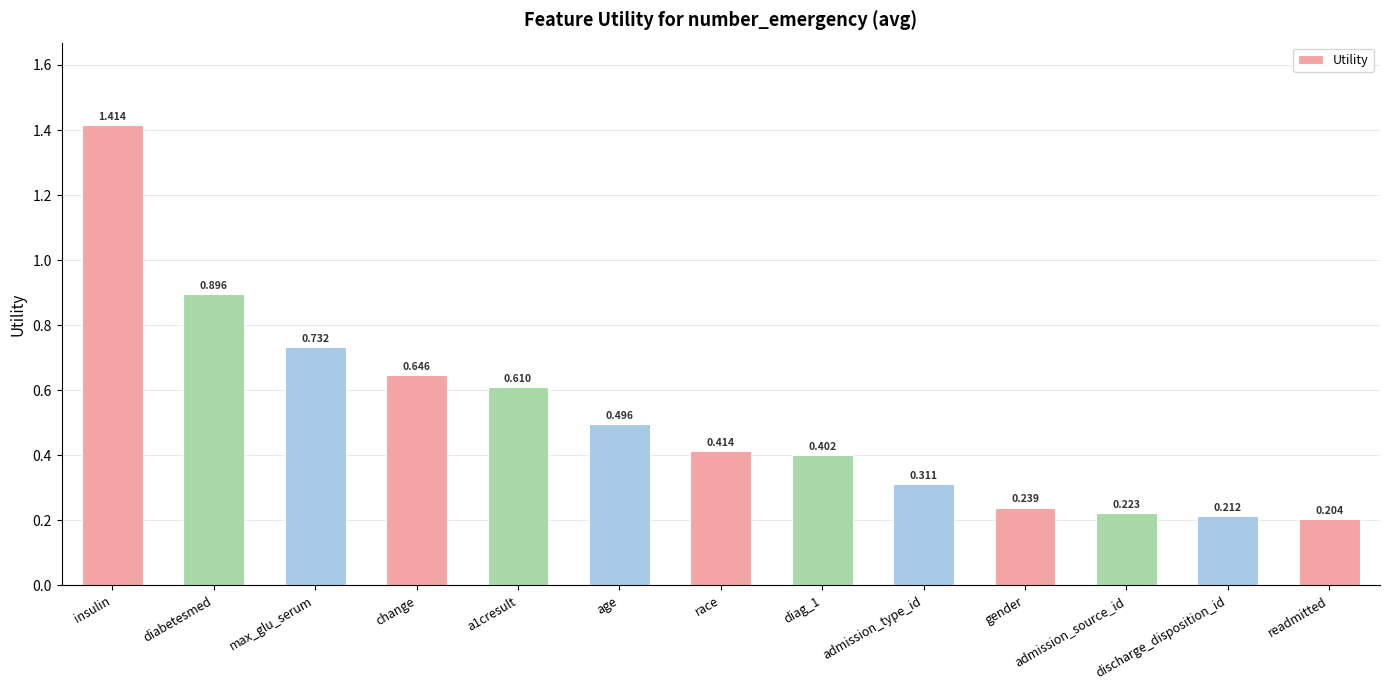

What is the label of the 12th bar from the right?

diabetesmed